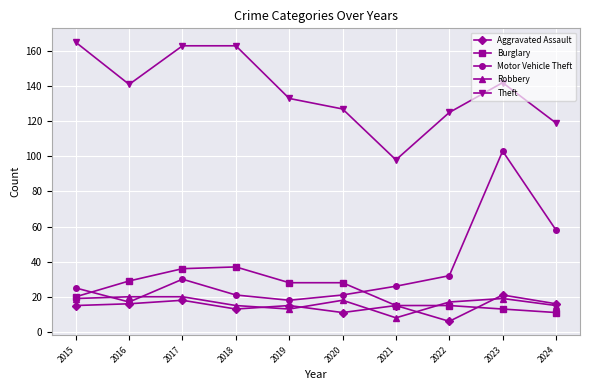

What is the value of the Robbery point at the 1st from the left?

19